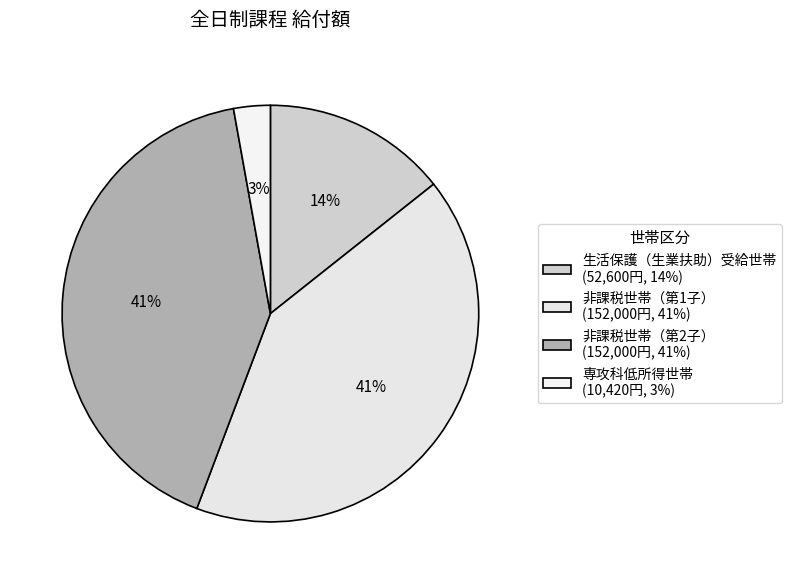

What portion of the pie excludes 非課税世帯（第1子）?

58.6%